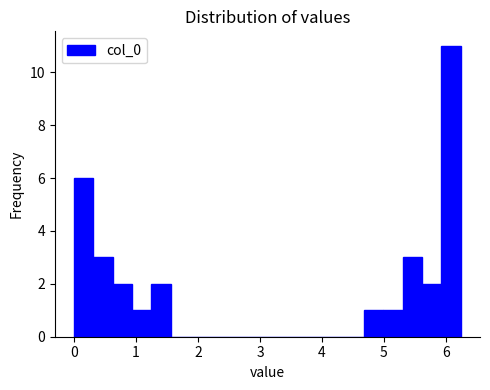

Around what value on the x-axis is the tallest bar? Give the approximate position of its centre, as read against the axis.

6.1